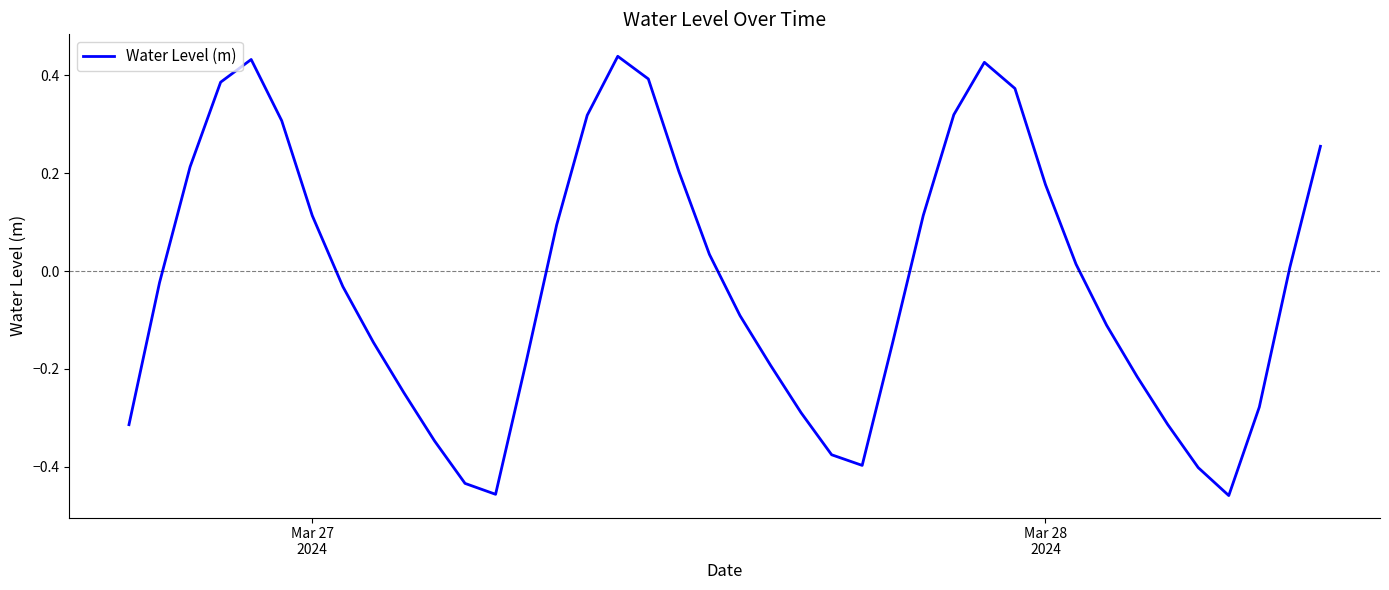

What is the difference between the maximum and minimum values?

0.9